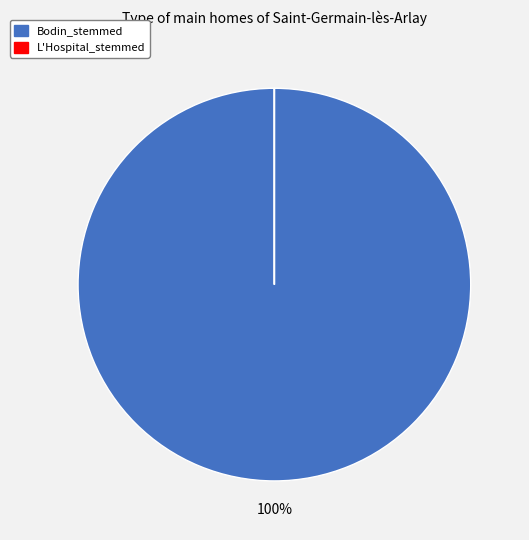

What is the majority slice?

Bodin_stemmed